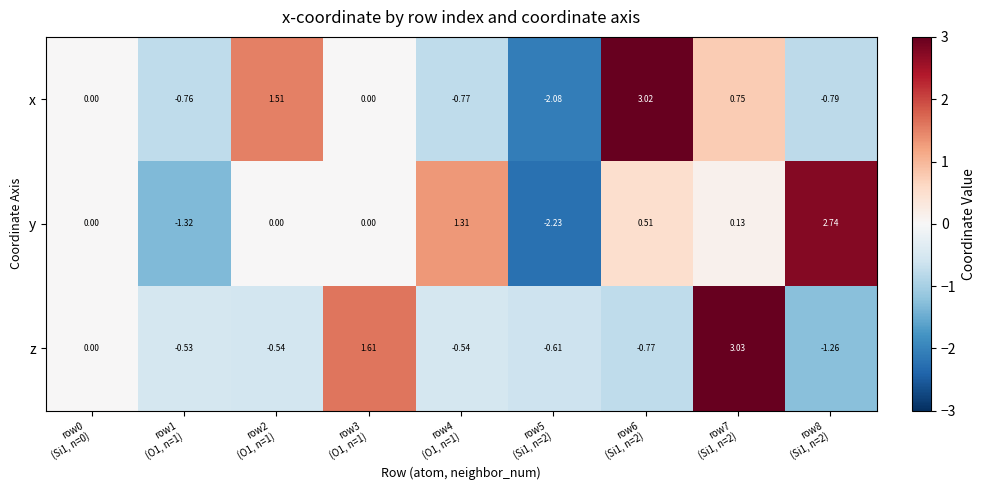

Between row3
(O1, n=1) and row7
(Si1, n=2), which series saw the biggest shift?

z